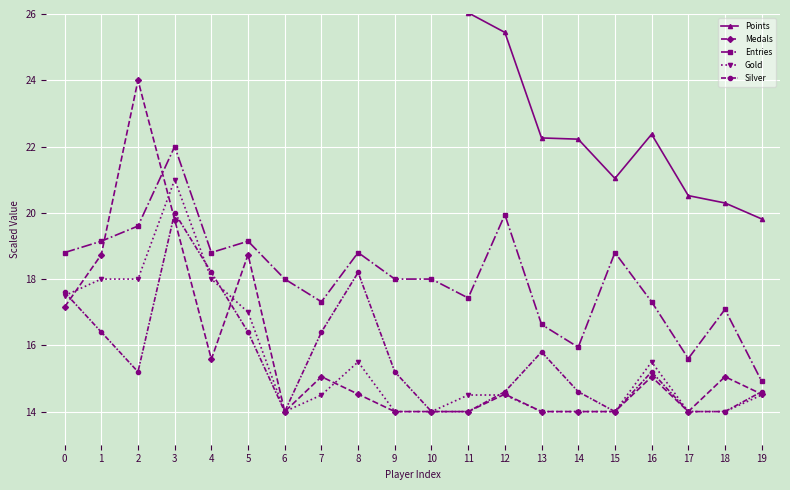

How many lines are shown in the chart?

5